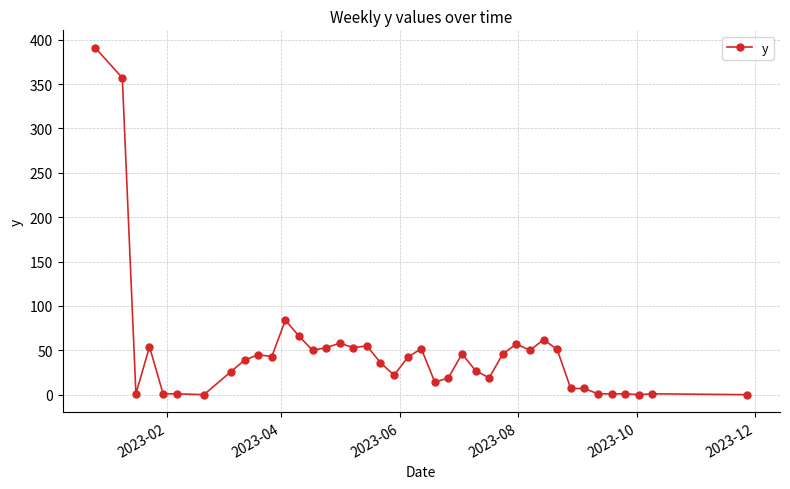

True or false: there are more than 2 points higher than both neighbors.

True